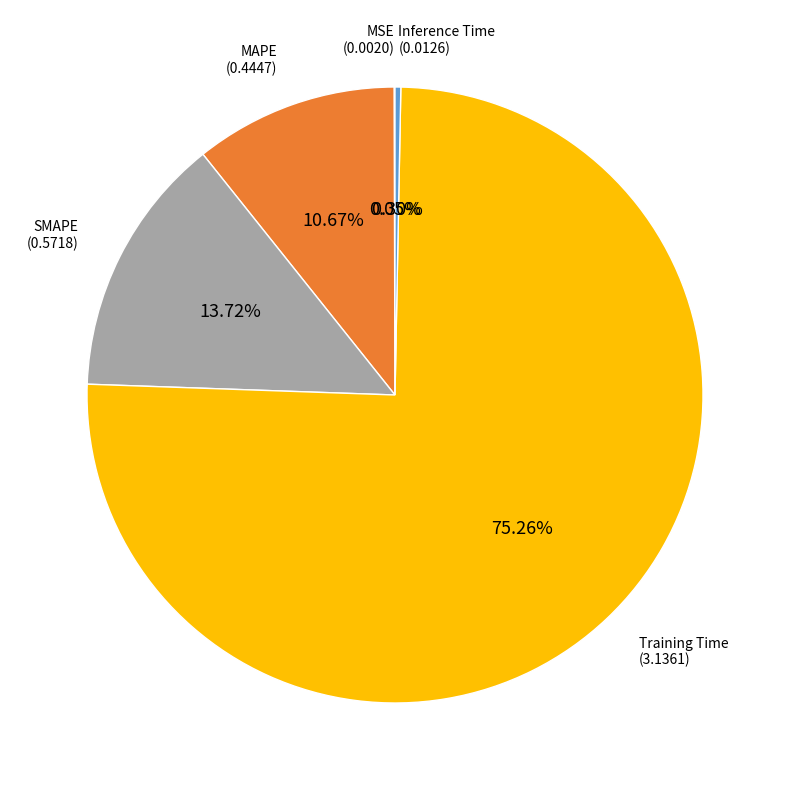

Does any single category account for the majority?

Yes